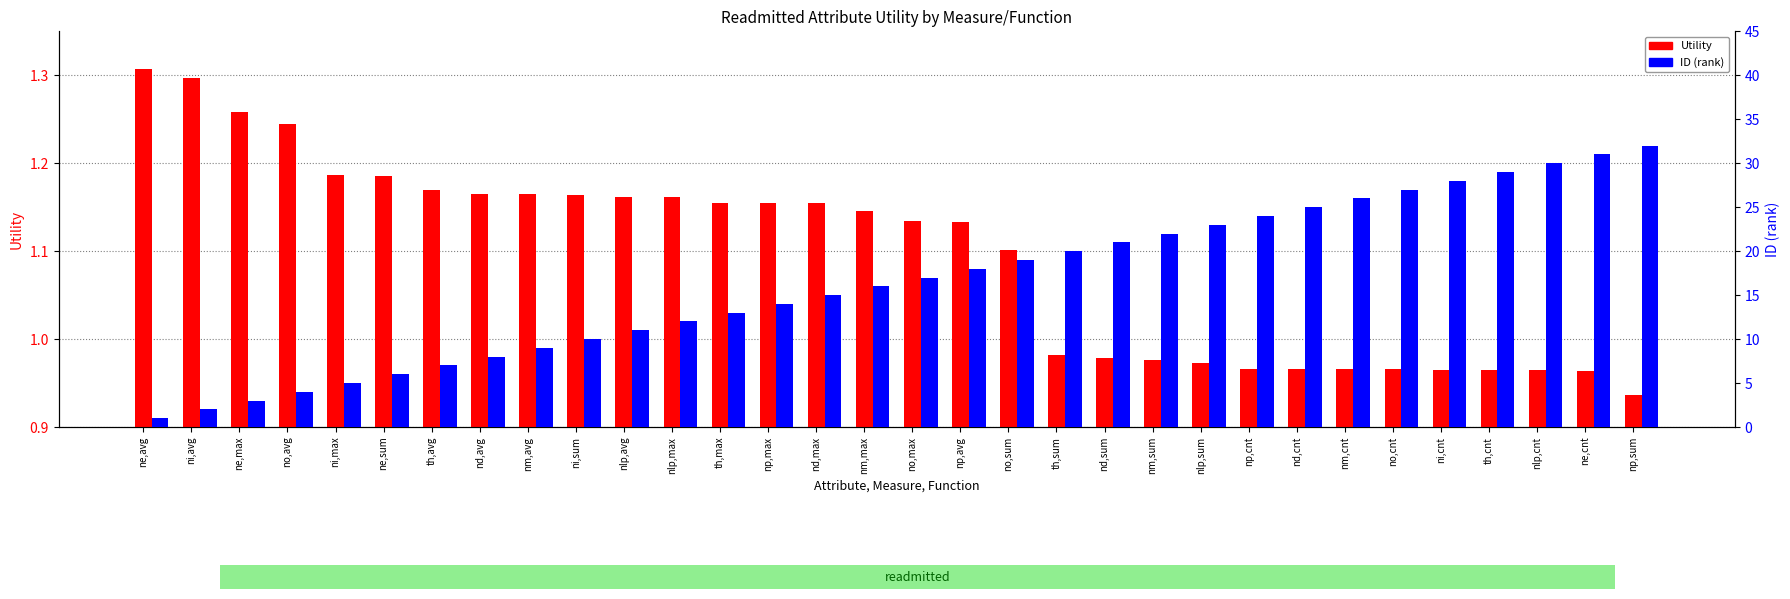

Which label corresponds to the smallest value in the chart?

np,sum